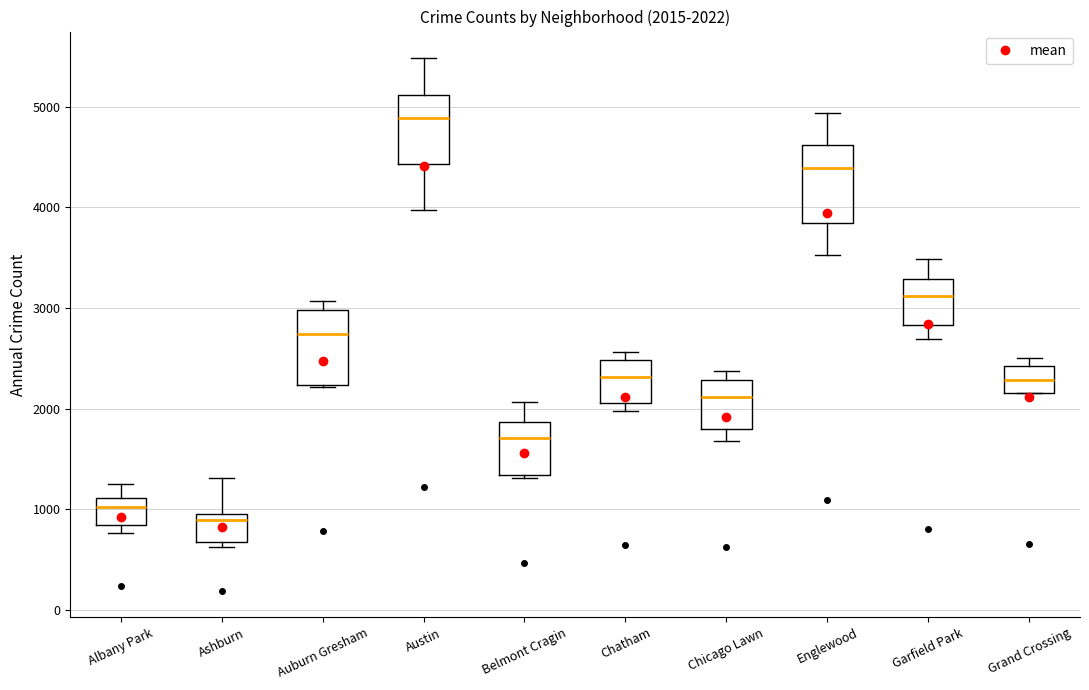

Which box has the lowest median line?

Ashburn